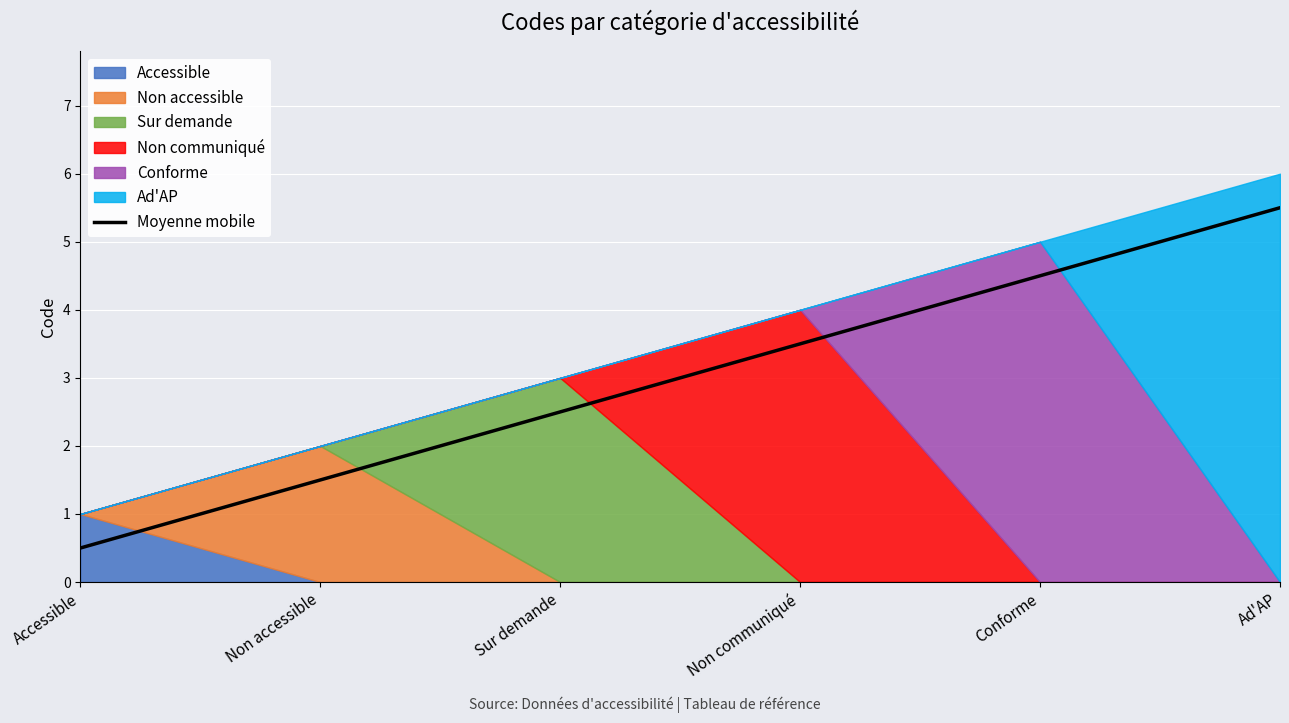

Is it true that the value at Non accessible is 0.5?

False